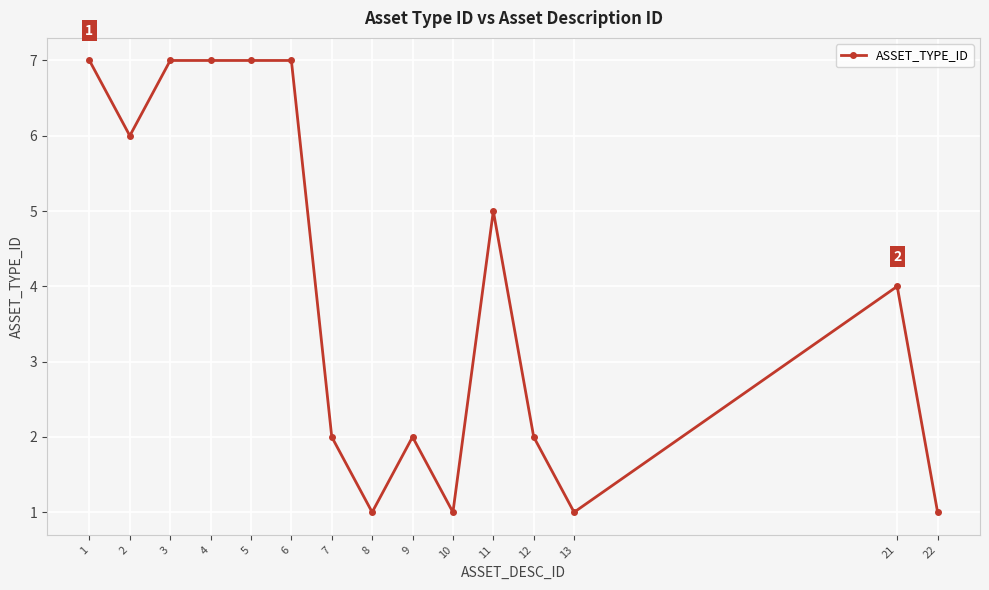

The value at 1 is 4. True or false?

False